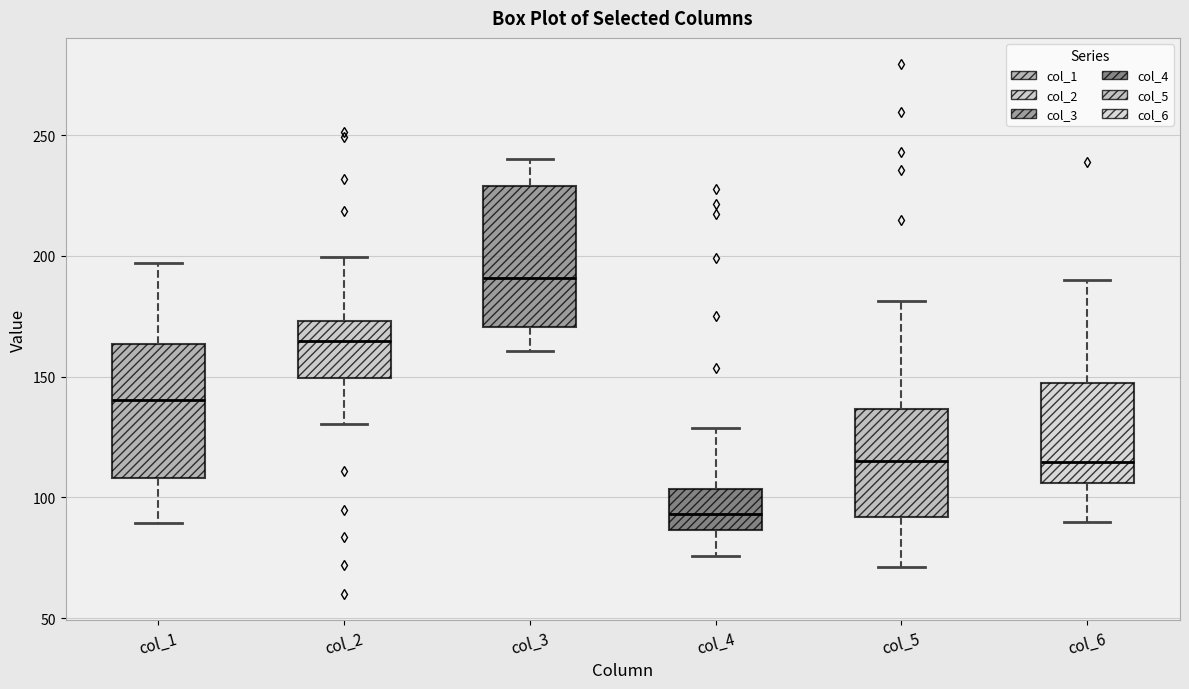

Reading left to right, transcribe this box plot: for each box, give where its median line is, the range the box spans, and where its two whiskers end, as read against the y-axis. The values are not printed on the chart, so give them approximately, as read against the axis.

col_1: median 140, box 110 to 165, whiskers 90 to 195
col_2: median 165, box 150 to 175, whiskers 130 to 200
col_3: median 190, box 170 to 230, whiskers 160 to 240
col_4: median 95, box 85 to 105, whiskers 75 to 130
col_5: median 115, box 90 to 135, whiskers 70 to 180
col_6: median 115, box 105 to 145, whiskers 90 to 190